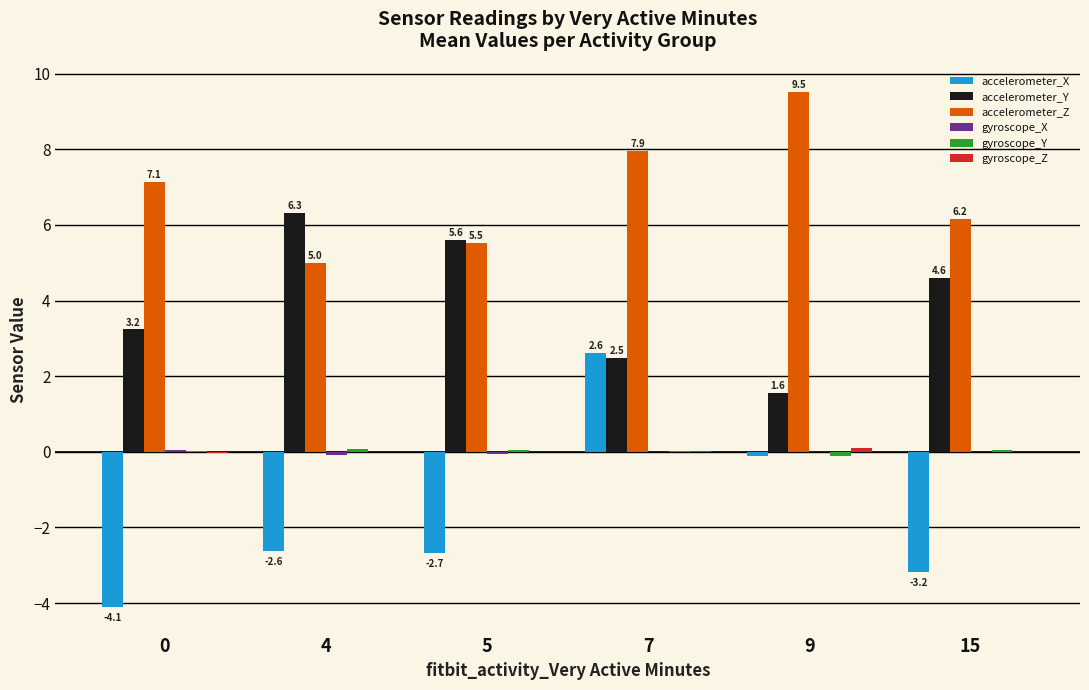

What is the maximum value for accelerometer_Y?

6.3